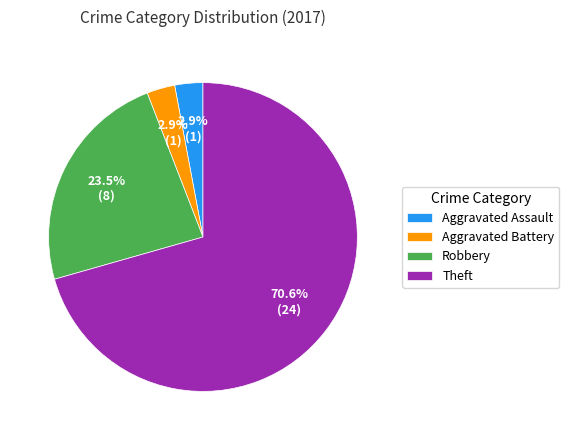

Combined, do Aggravated Assault and Aggravated Battery account for over 50%?

No